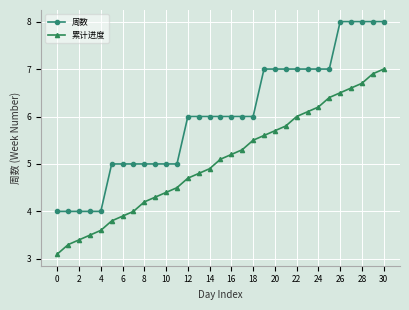

List the series in order of their peak value, lowest first.

累计进度, 周数